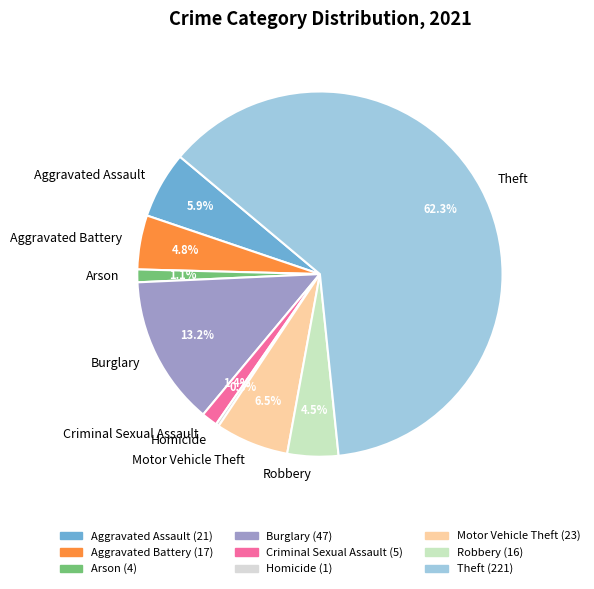

Between Burglary and Aggravated Assault, which is larger?

Burglary